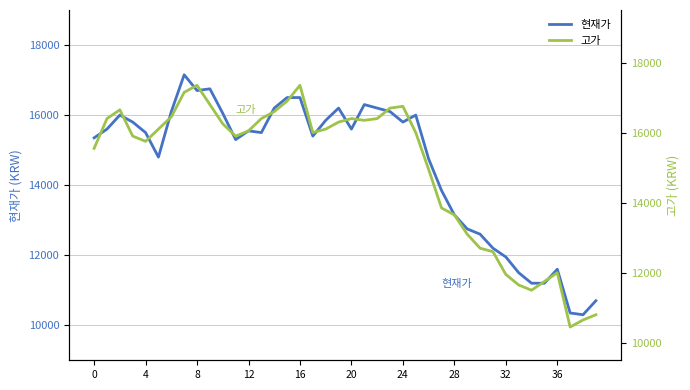

In 현재가, how many points are higher than both neighbors (excluding endpoints)?

8